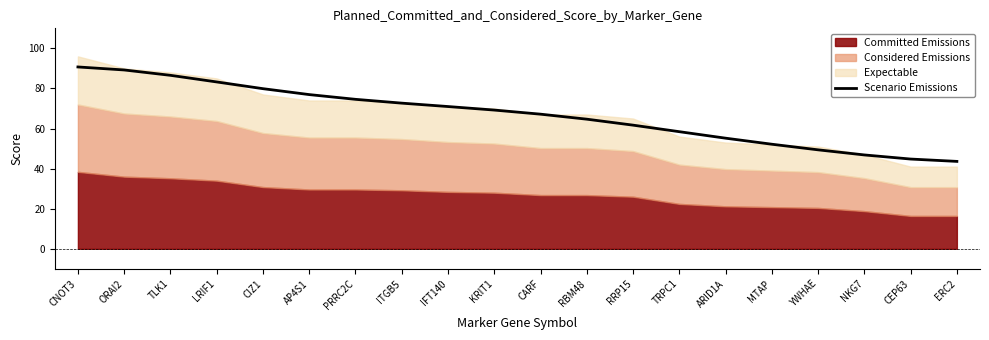

Reading left to right, transcribe all the data shown in this chart.

CNOT3=90.7	ORAI2=89.2	TLK1=86.6	LRIF1=83.3	CIZ1=79.9	AP4S1=76.9	PRRC2C=74.6	ITGB5=72.7	IFT140=71.0	KRIT1=69.2	CARF=67.2	RBM48=64.7	RRP15=61.7	TRPC1=58.4	ARID1A=55.2	MTAP=52.2	YWHAE=49.4	NKG7=46.8	CEP63=44.8	ERC2=43.6